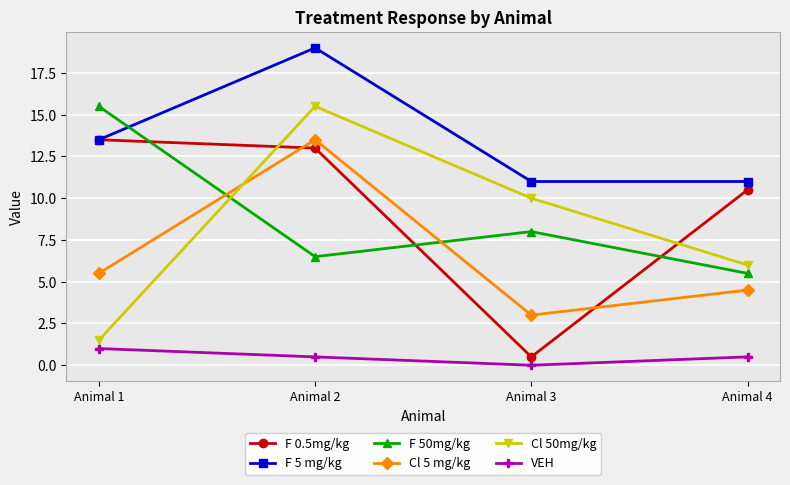

What is the spread (max minus min) of values at Animal 4?

10.5